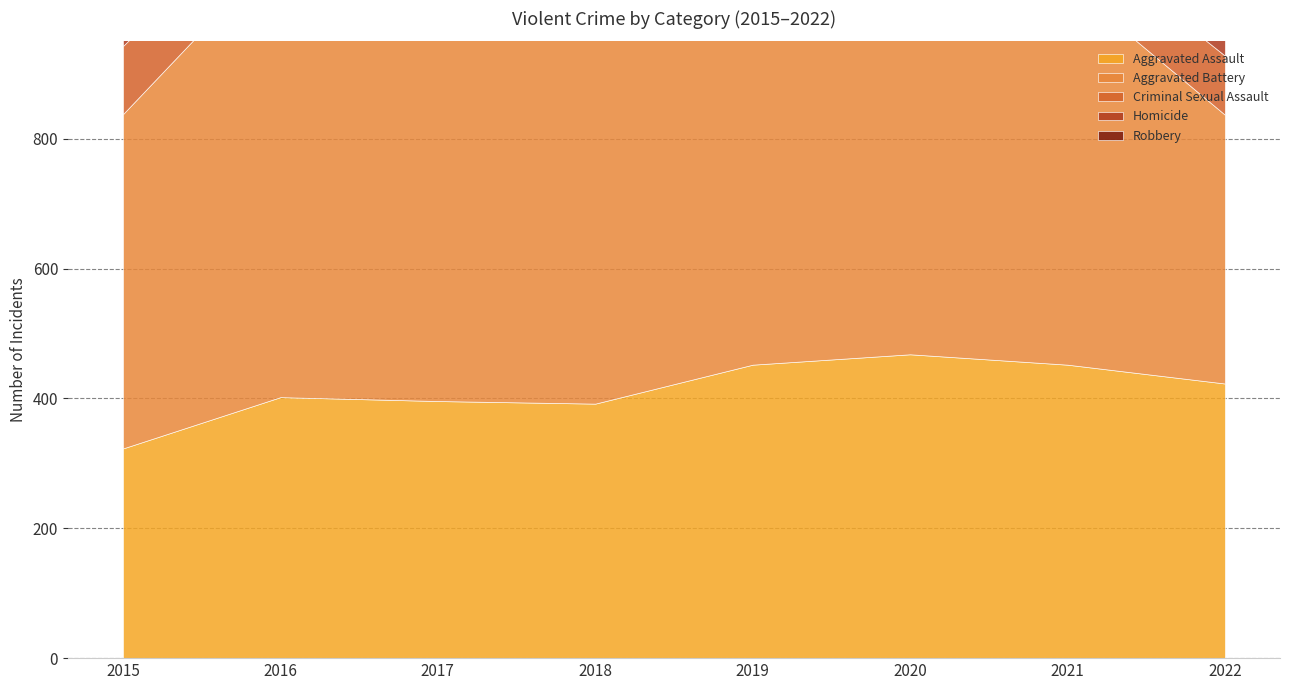

Reading left to right, extract all data points from this chart.

Aggravated Assault: 323	402	396	392	452	468	452	423
Aggravated Battery: 515	691	623	600	608	691	587	414
Criminal Sexual Assault: 105	87	90	122	102	88	82	91
Homicide: 50	87	82	56	53	81	69	43
Robbery: 726	819	780	741	577	639	506	459